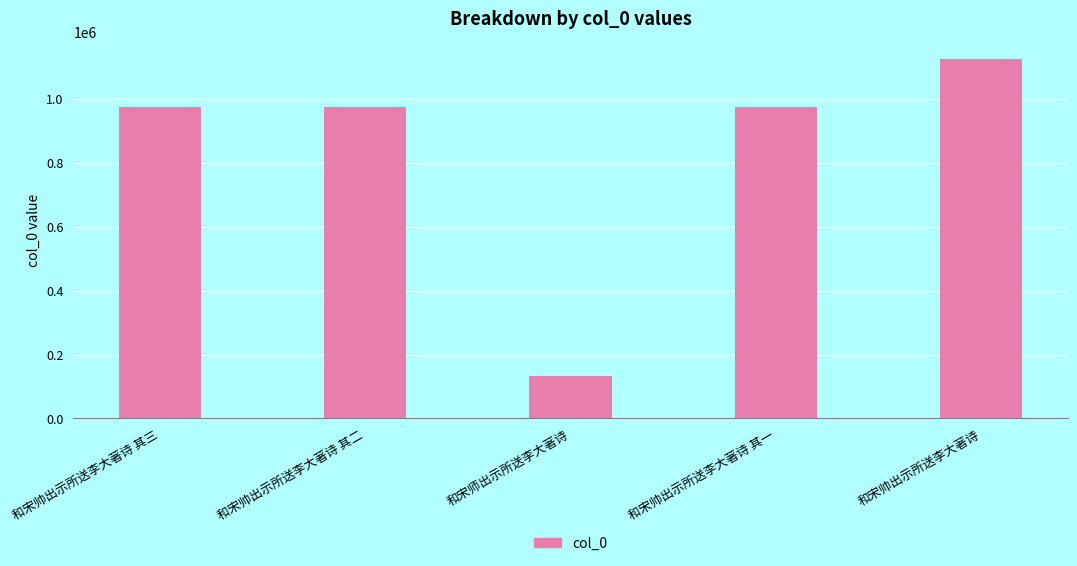

What is the change in value from 和宋帅出示所送李大著诗 其三 to 和宋帅出示所送李大著诗 其一?

+458